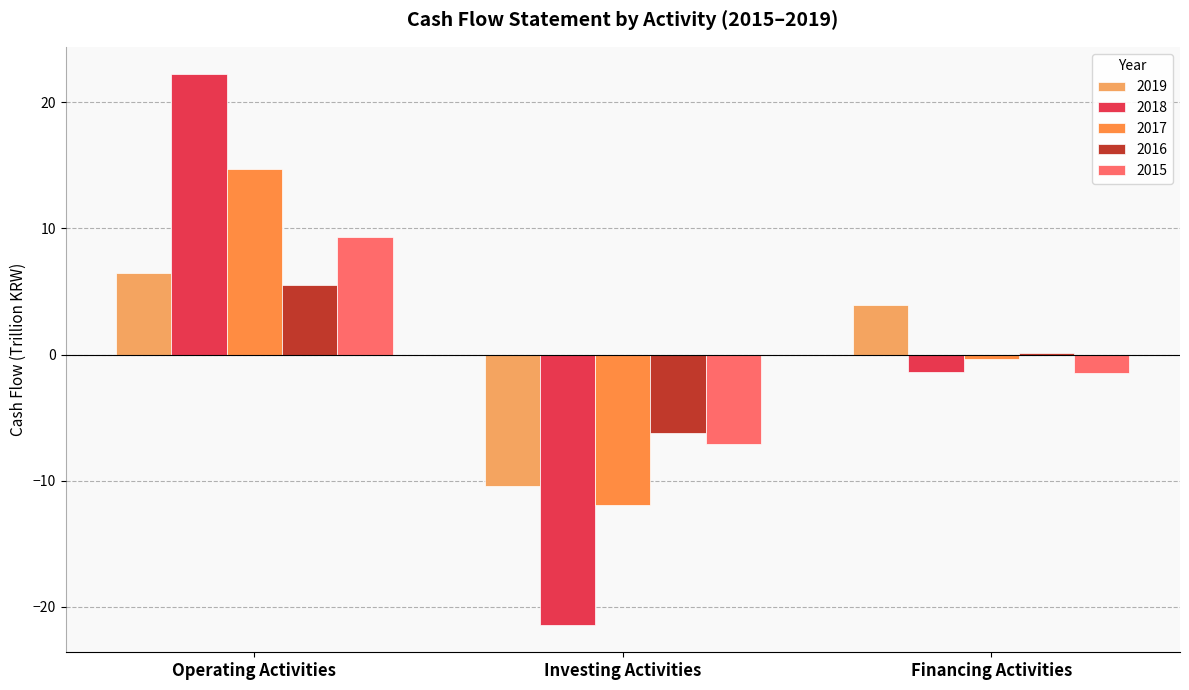

What is the value of the 2017 bar at the 2nd from the left?

-11.9